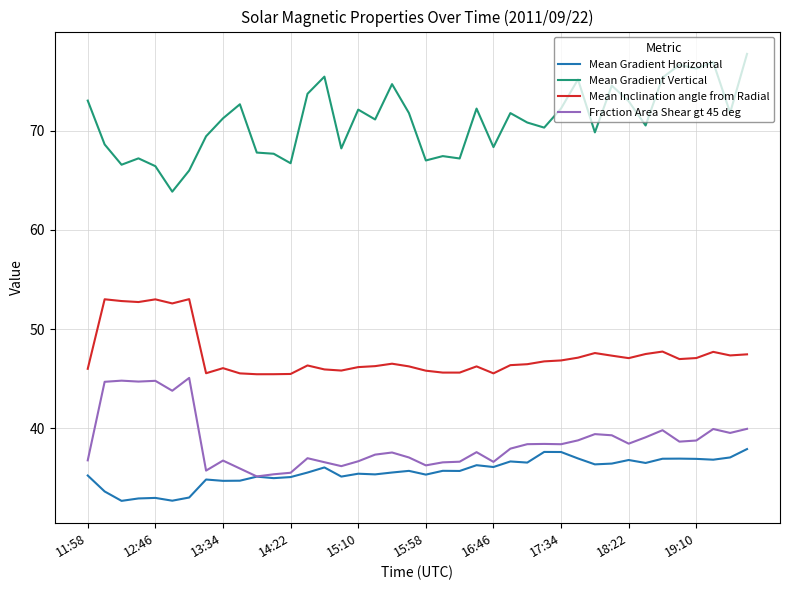

What is the difference between the second highest and minimum values in the Mean Gradient Vertical series?

13.0